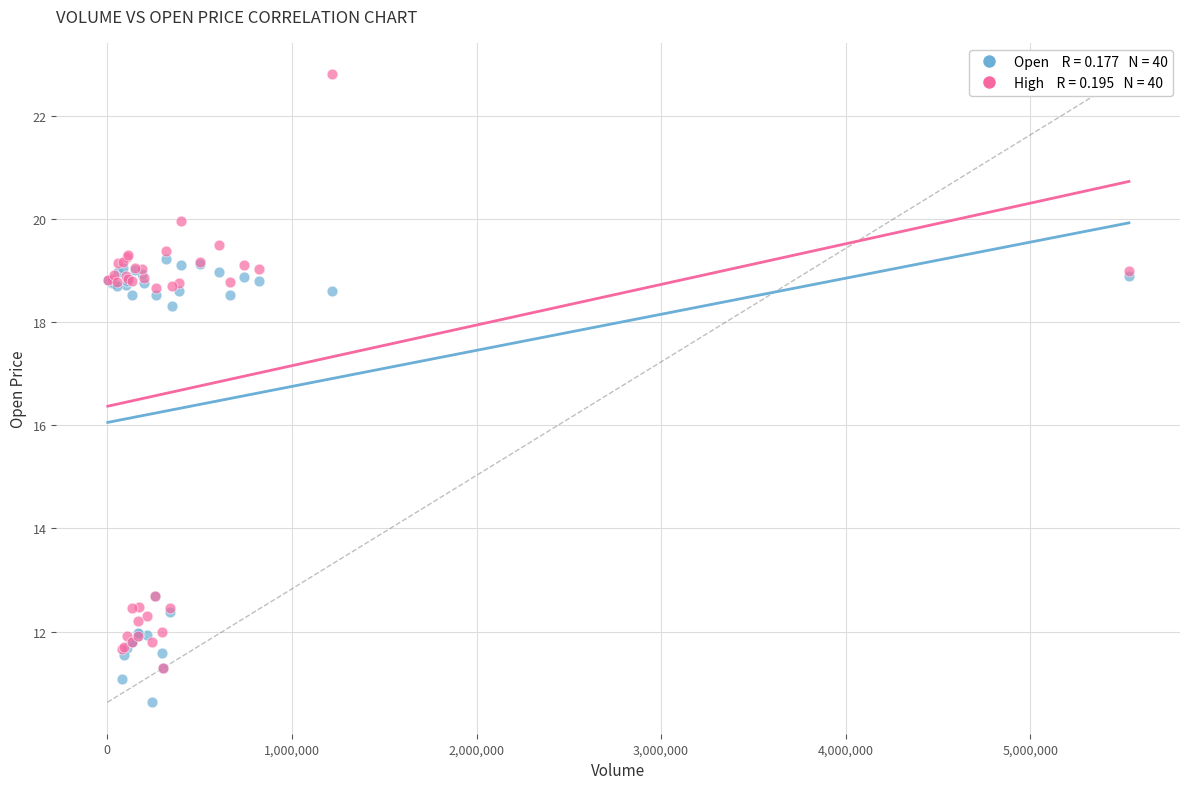

Across all series, what Y value is closest to 16?

18.3